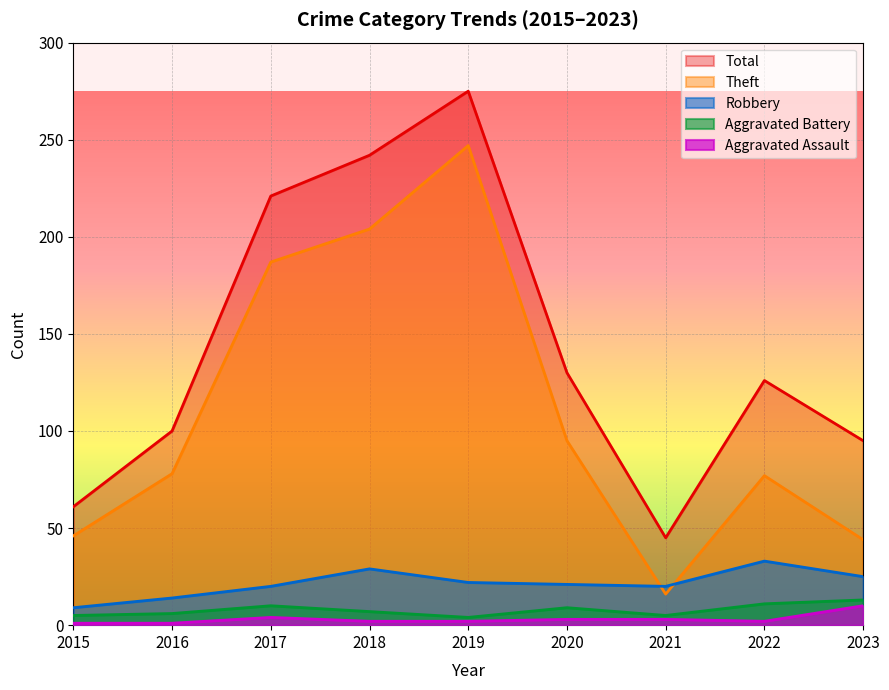

True or false: Total and Theft cross at least once.

False